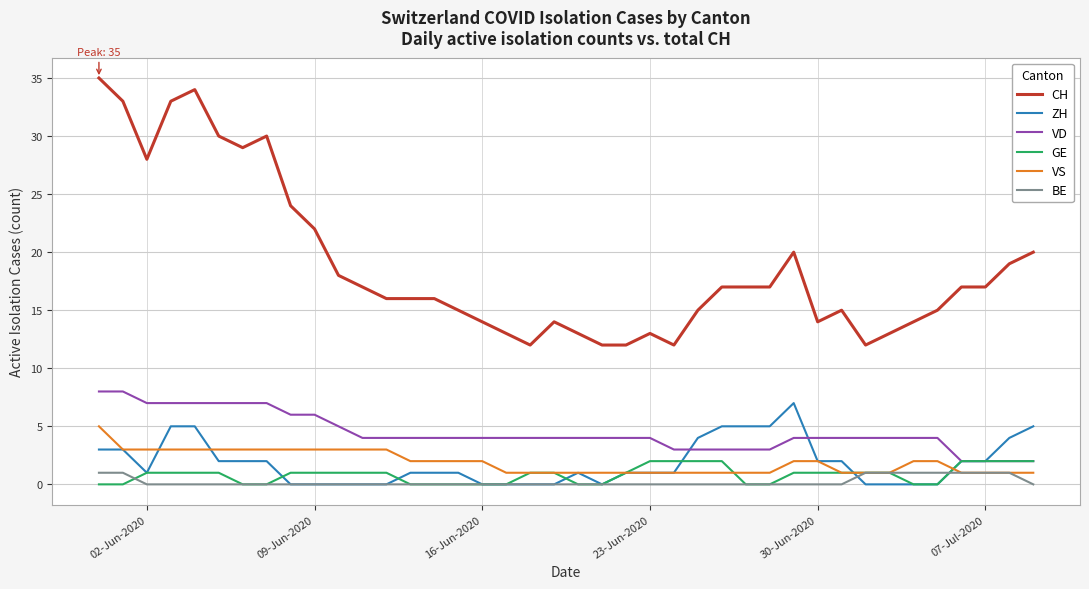

What is the difference between the maximum and minimum values in the VS series?

4